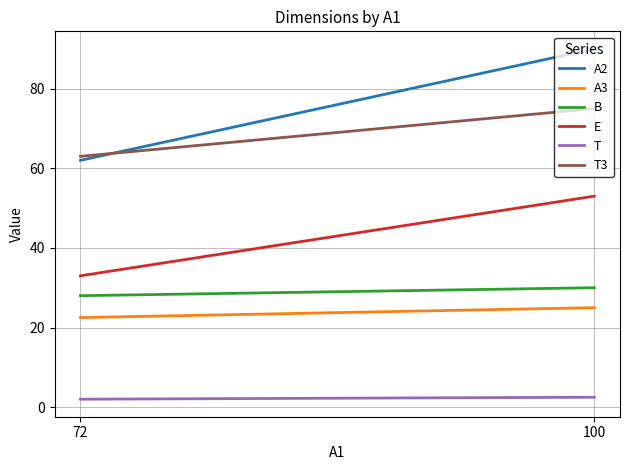

Which series changed the most between 72 and 100?

A2